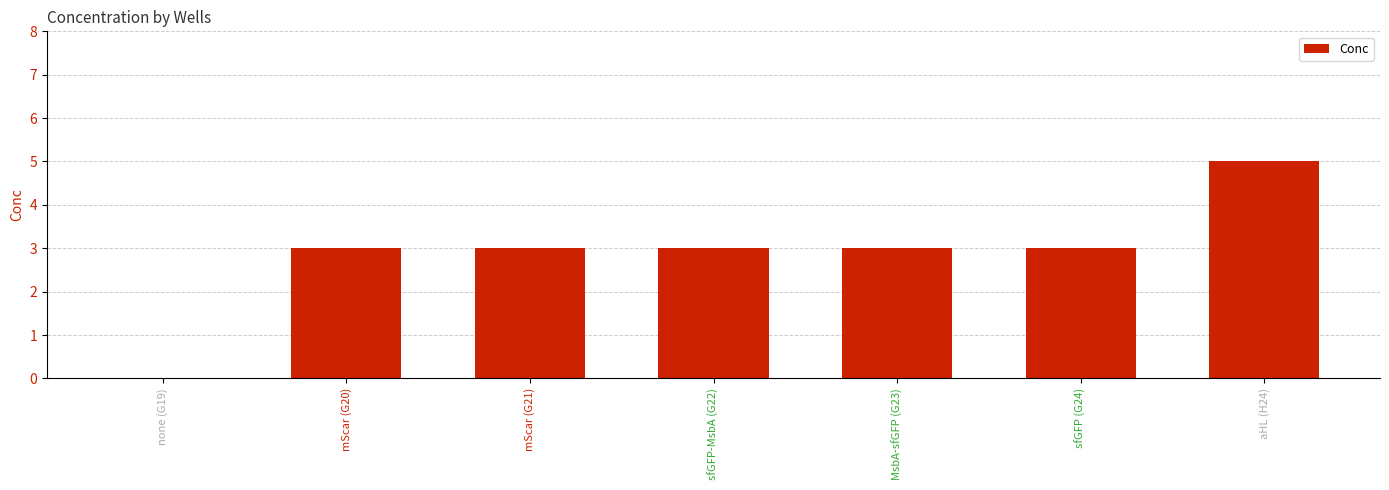

What is the sum of the values at mScar (G20) and sfGFP-MsbA (G22)?

6